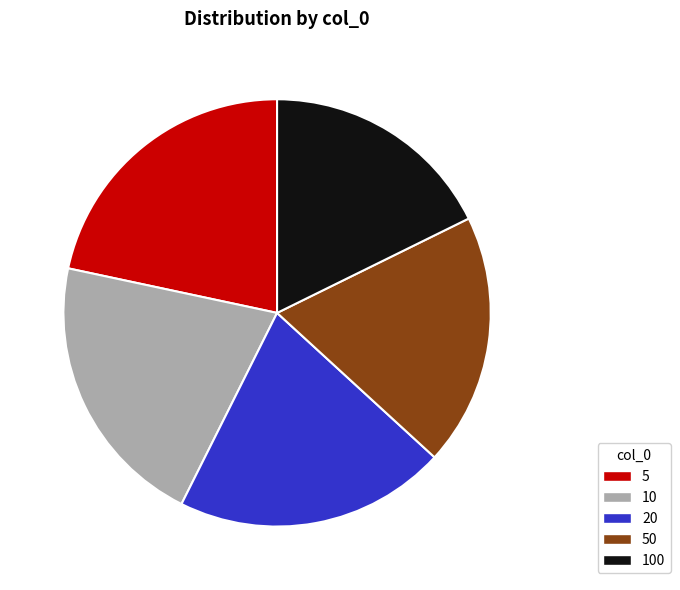

Is there any slice that represents more than half of the pie?

No